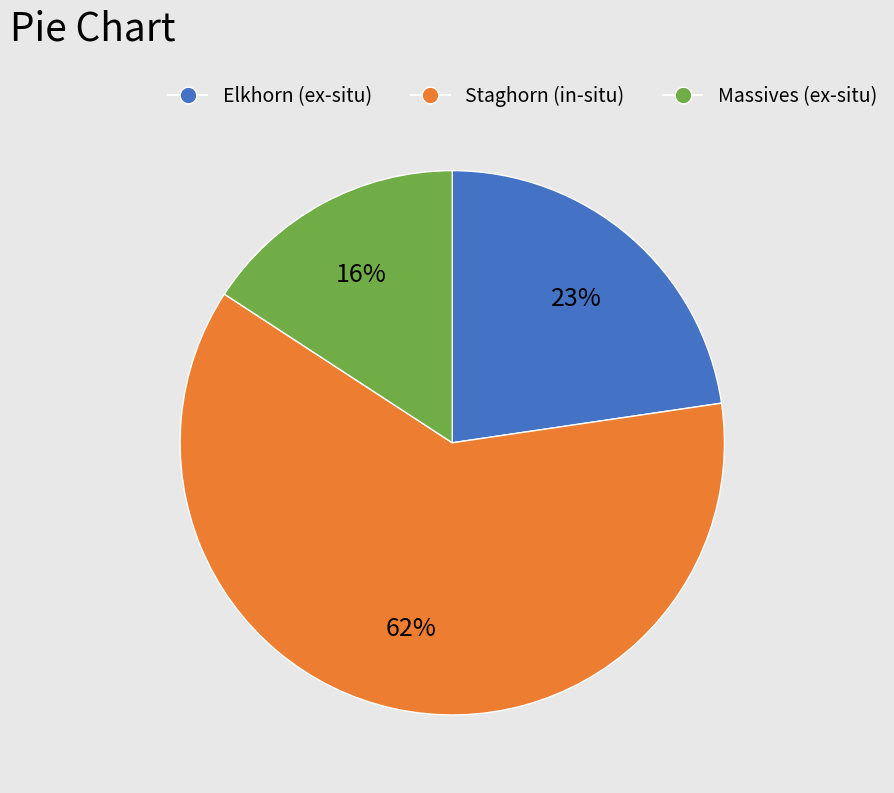

Combined, do Staghorn (in-situ) and Elkhorn (ex-situ) account for over 50%?

Yes